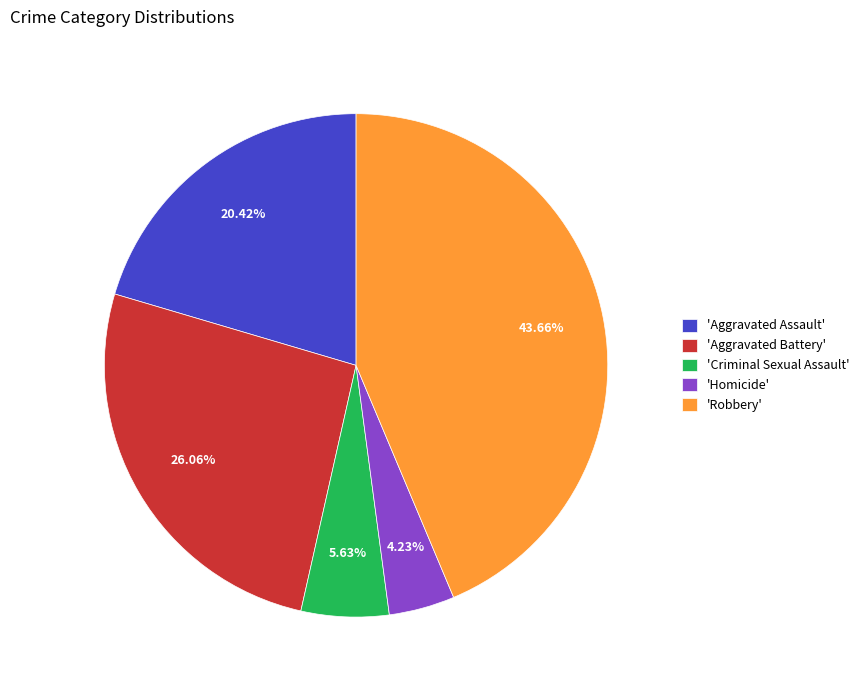

Is there any slice that represents more than half of the pie?

No